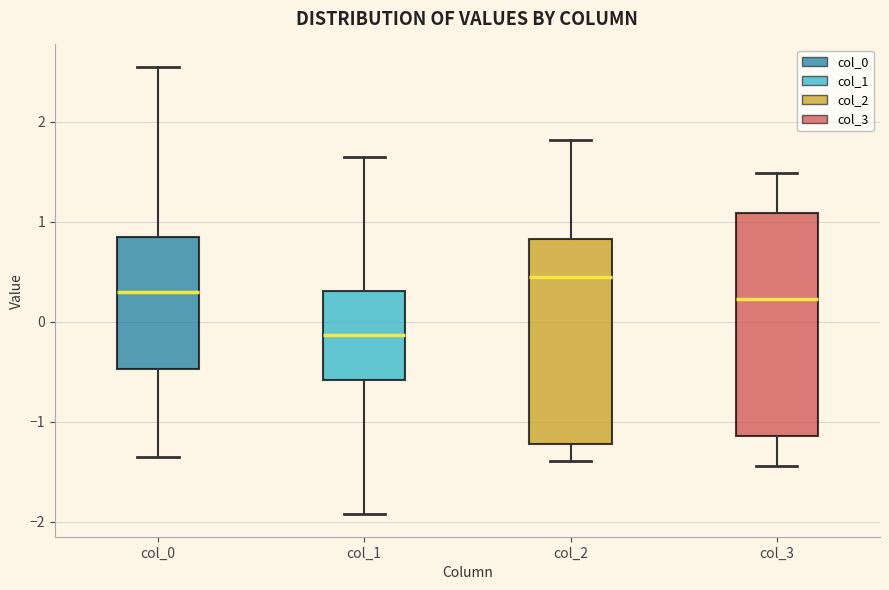

Comparing the boxes themselves (not the whiskers), which one is the tallest?

col_3